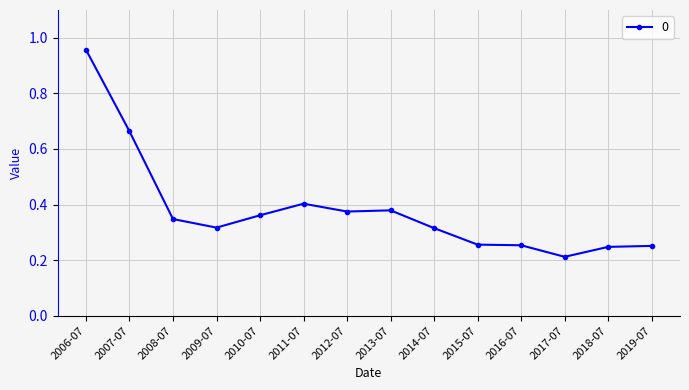

What is the label of the 14th point from the left?

2019-07